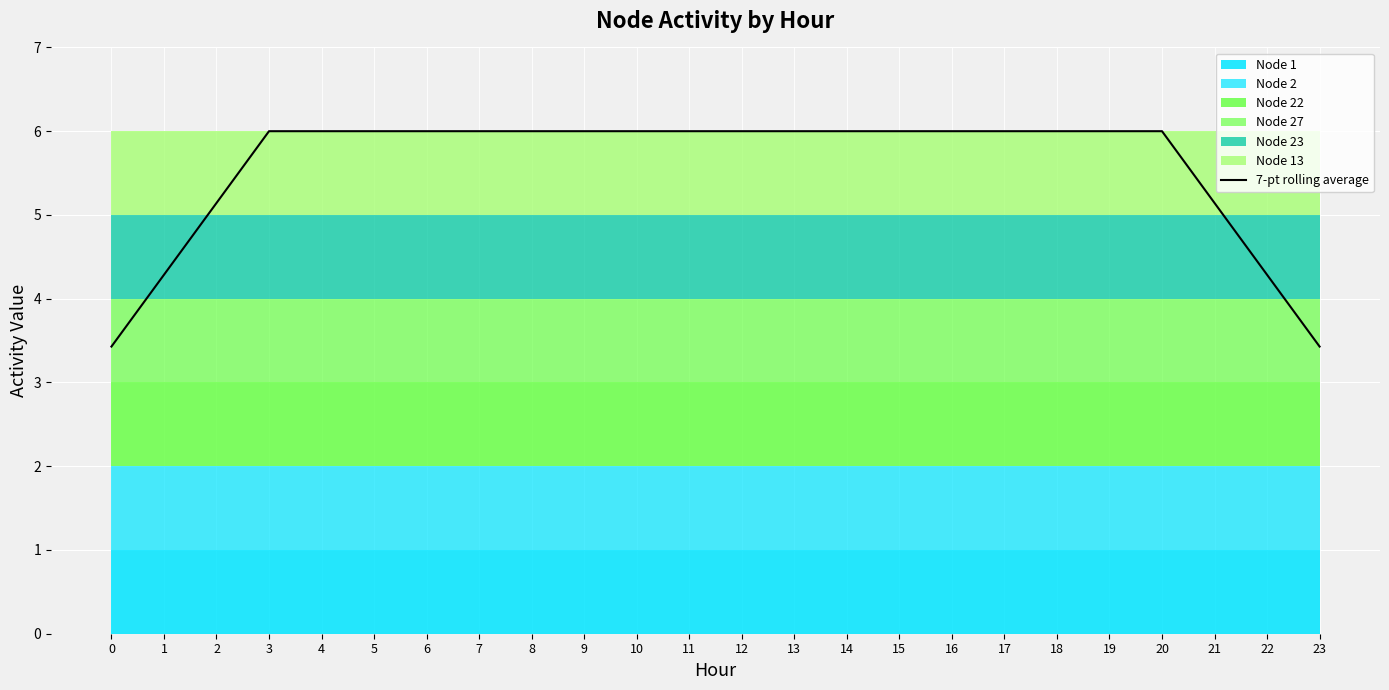

Between 15 and 0, which is larger?

15